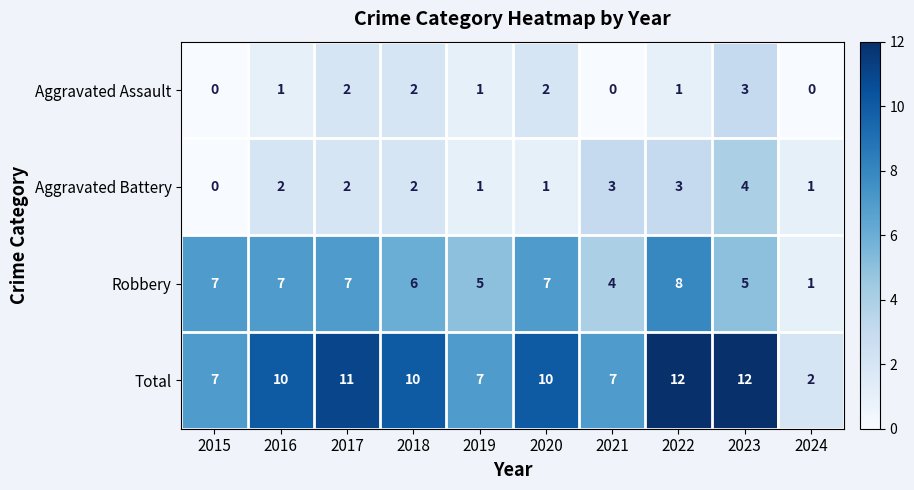

How many distinct data groups are displayed?

4